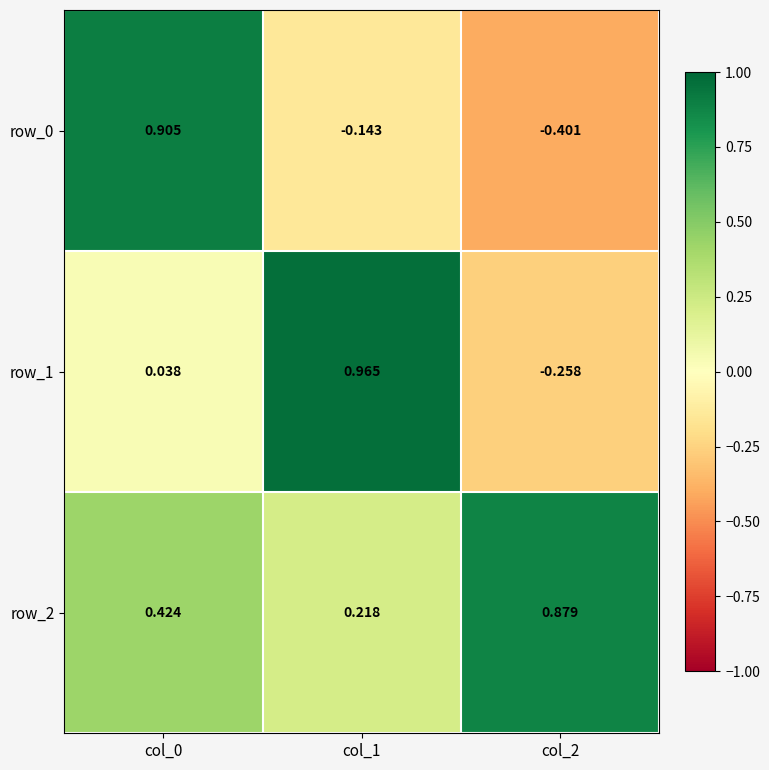

Is the value of row_0 at col_1 greater than the value of row_1 at col_1?

No